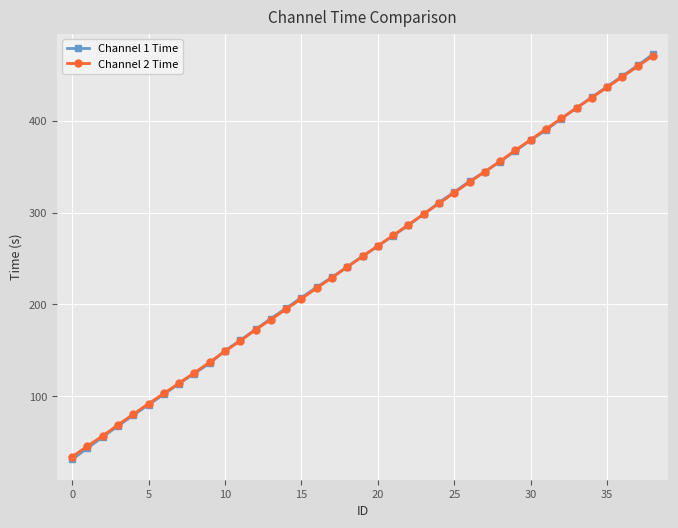

Which series has the largest range (max minus min)?

Channel 1 Time